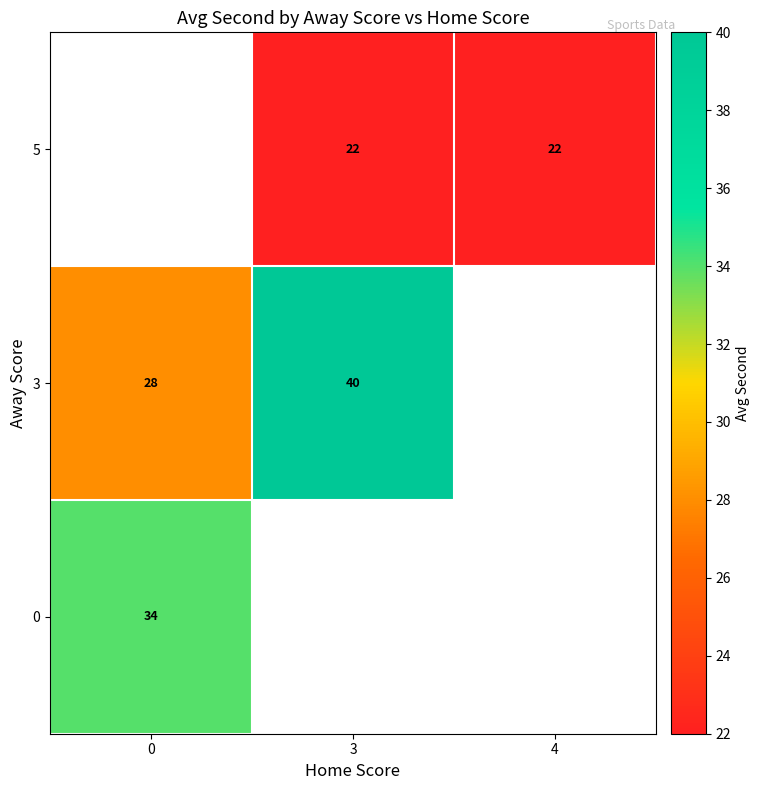

How many series are shown in this chart?

3